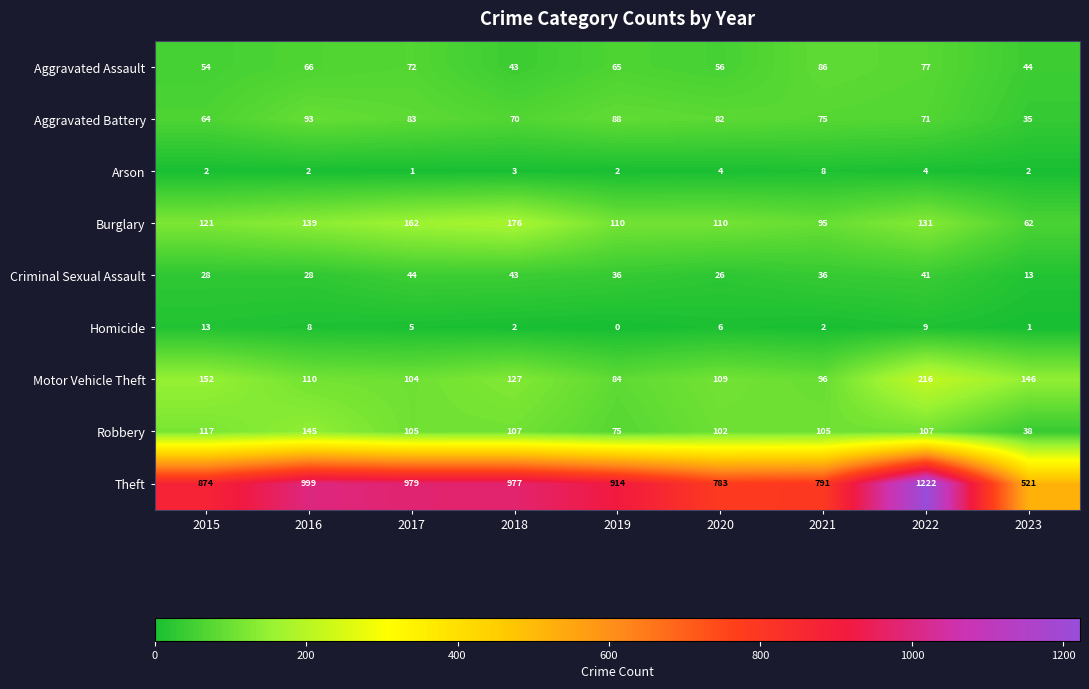

Which series has the widest spread of values?

Theft